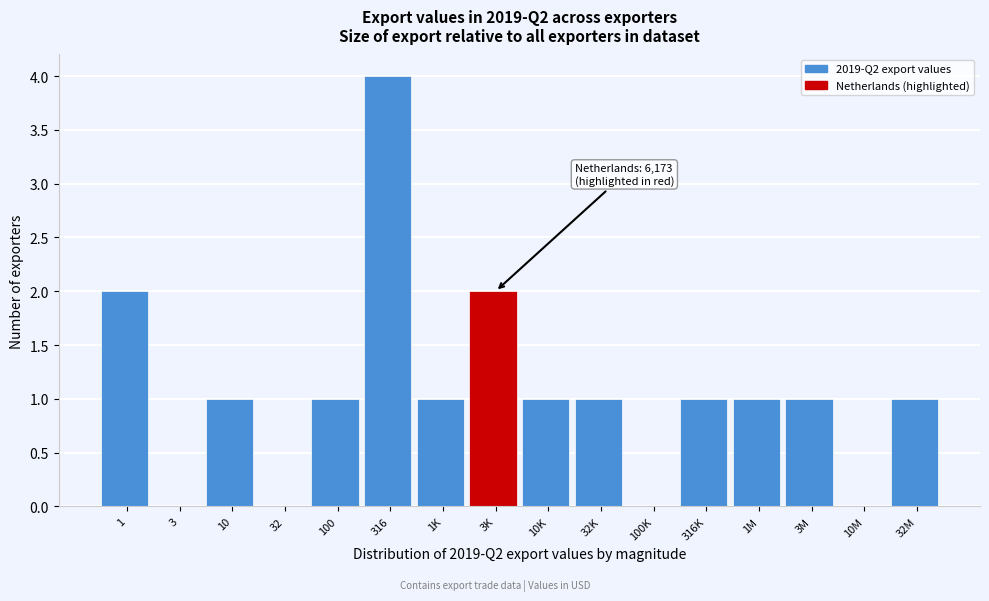

Reading right to left, extract all data points from this chart.

32M=1	10M=0	3M=1	1M=1	316K=1	100K=0	32K=1	10K=1	3K=2	1K=1	316=4	100=1	32=0	10=1	3=0	1=2